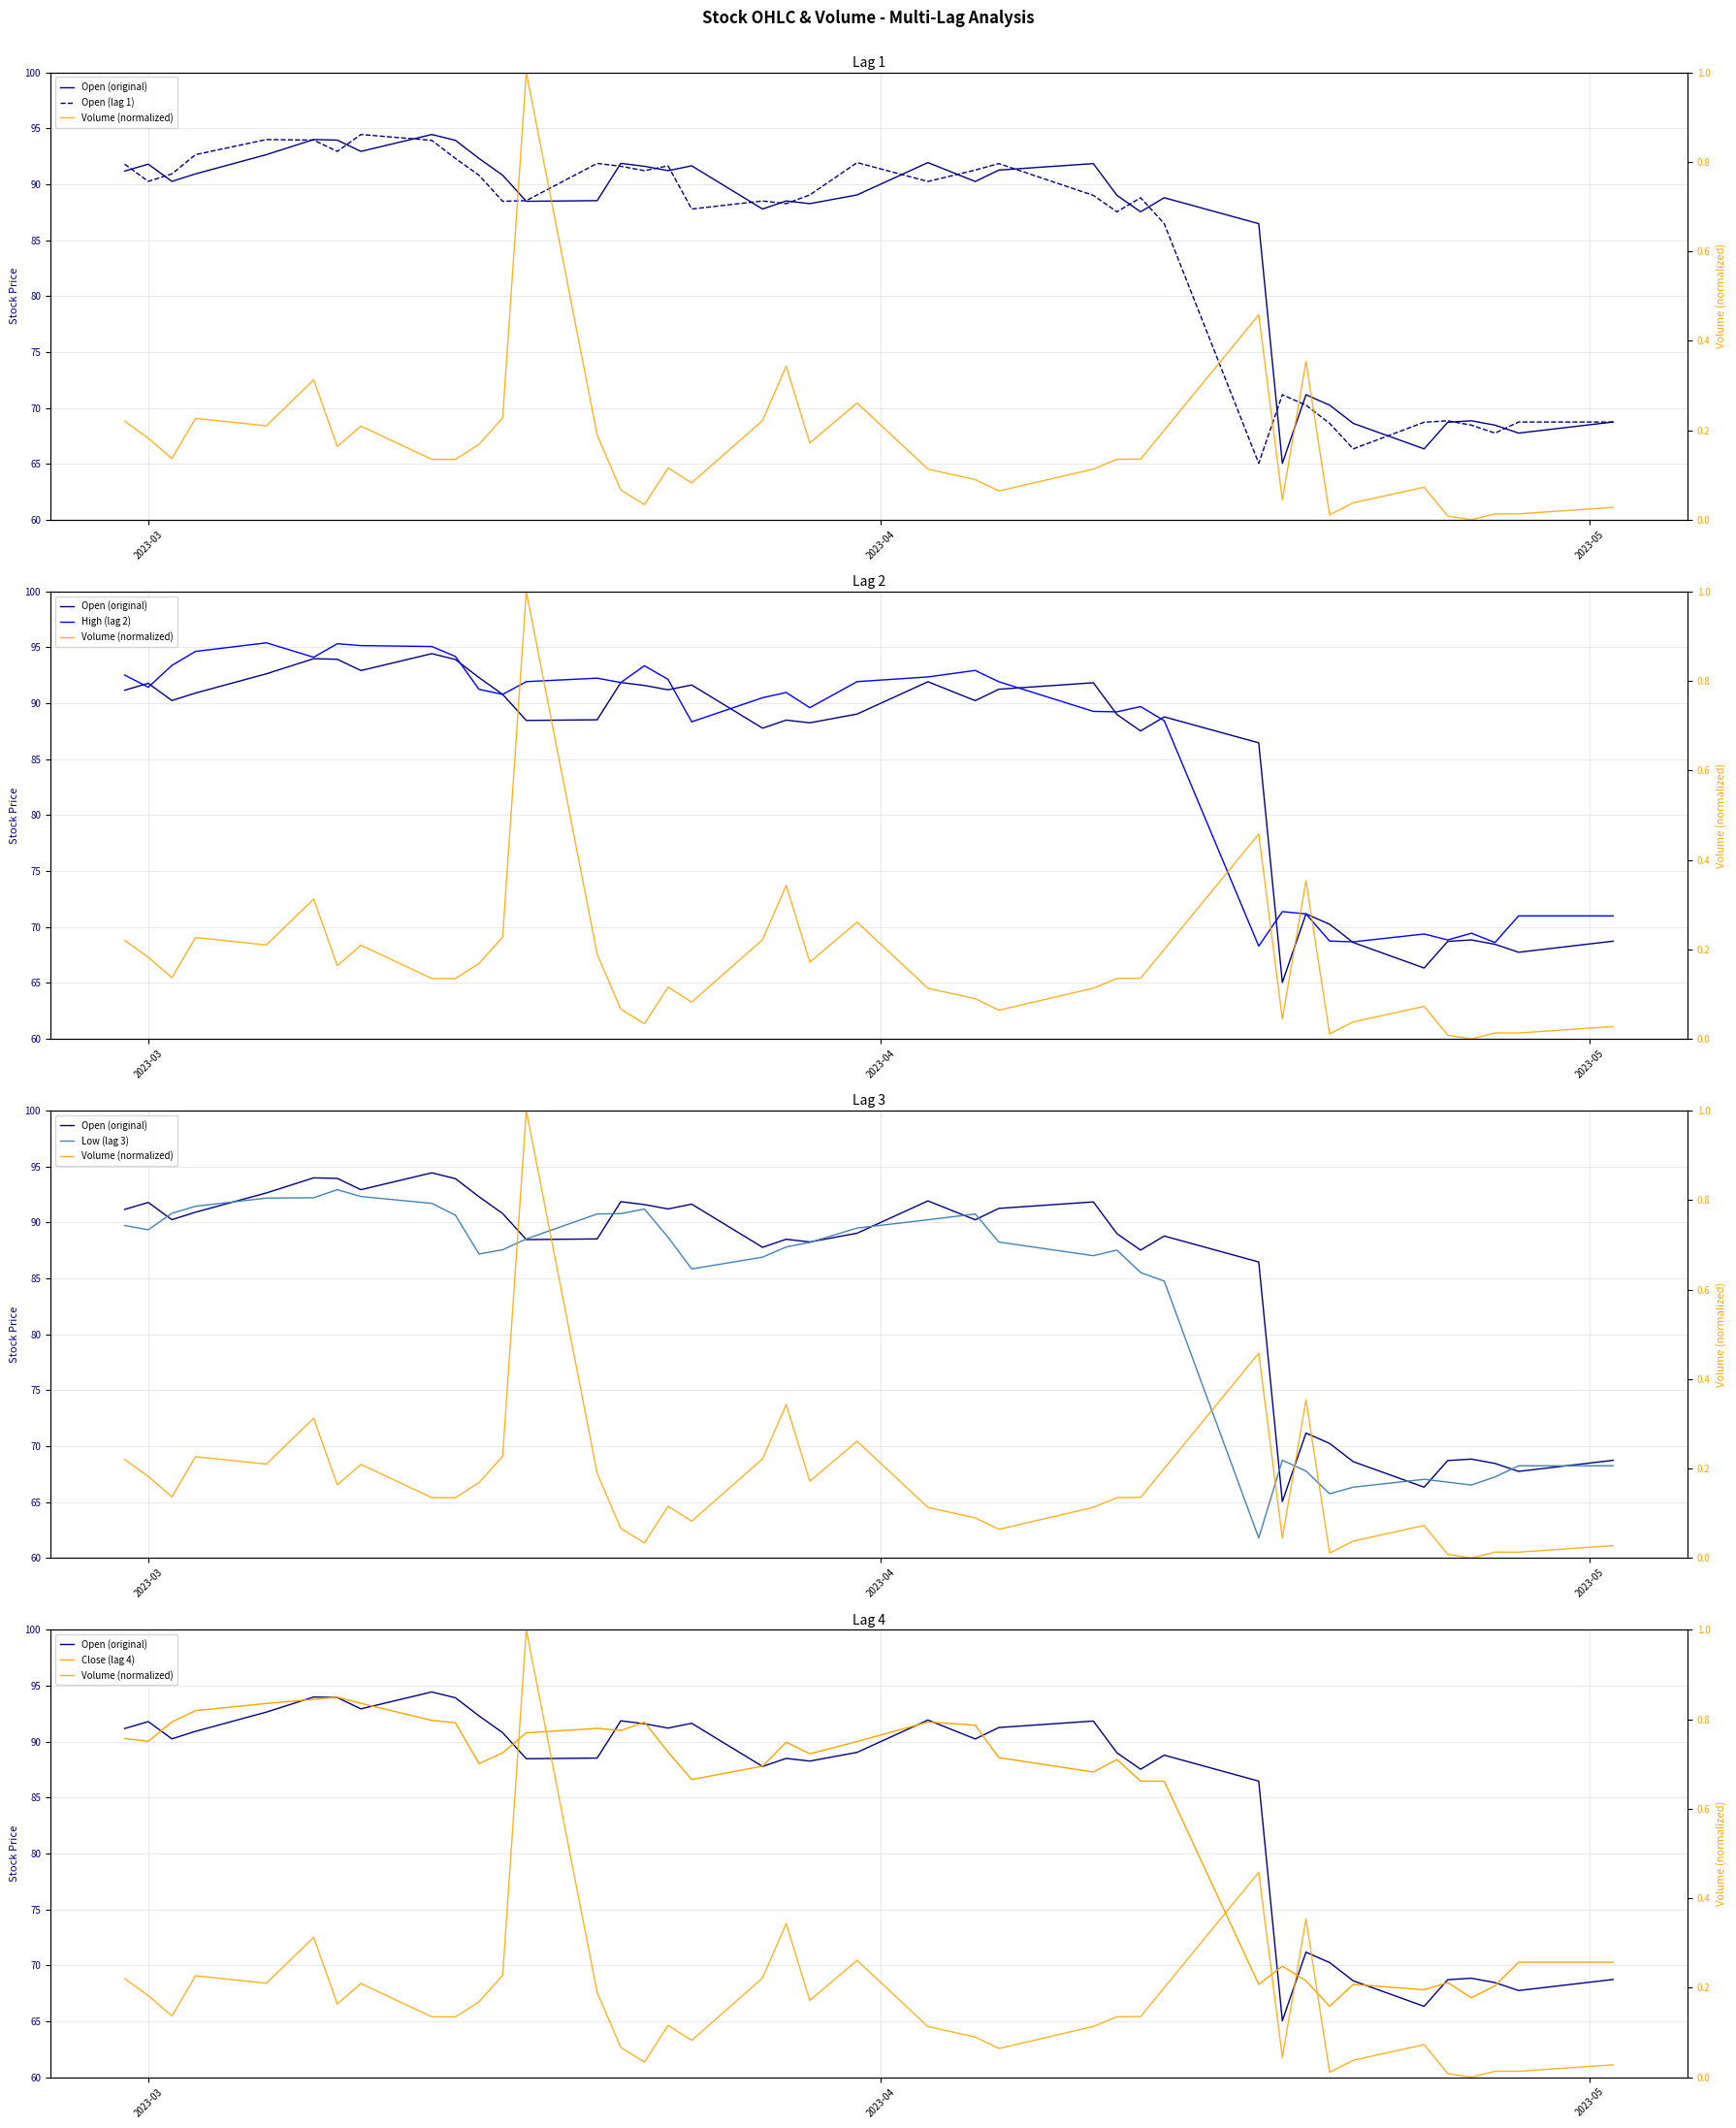

How many lines are shown in the chart?

6